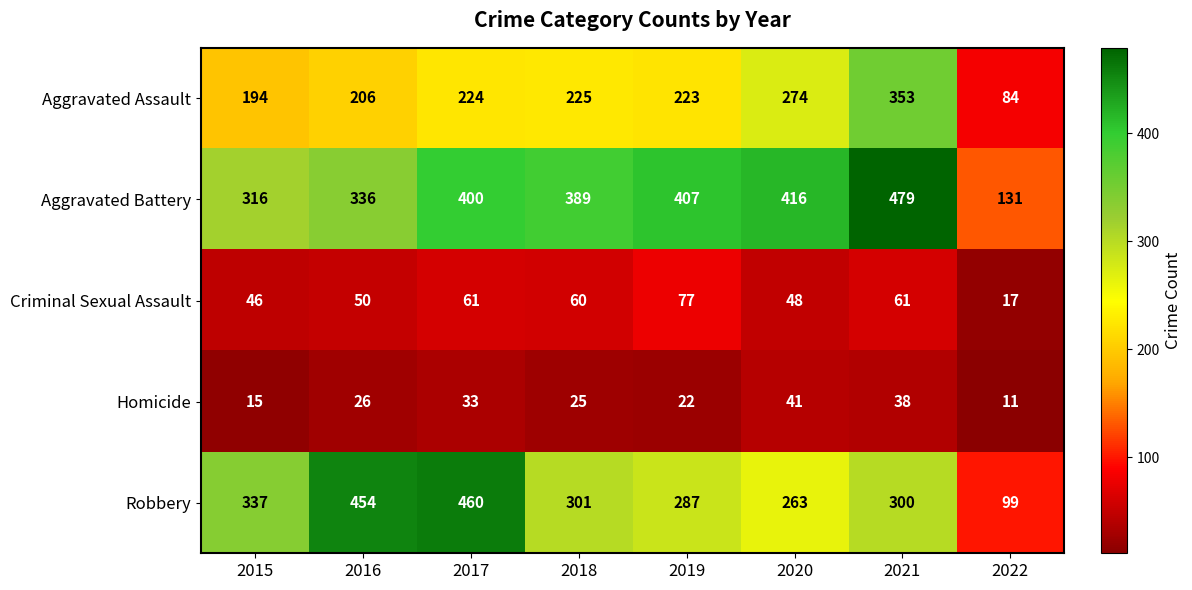

What is the sum of the Robbery values at 2020 and 2016?

717